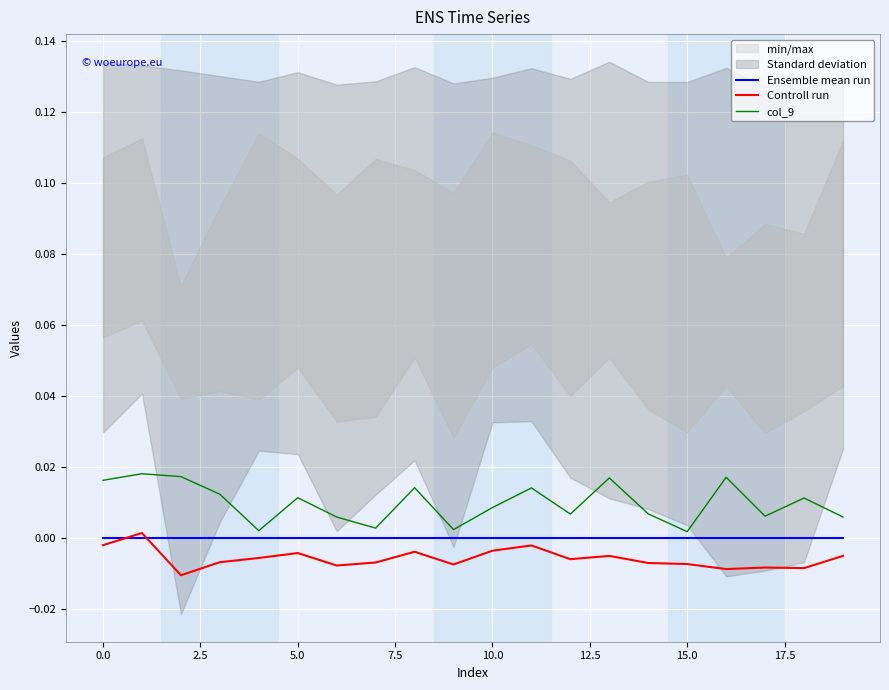

True or false: Controll run and col_9 cross at least once.

False